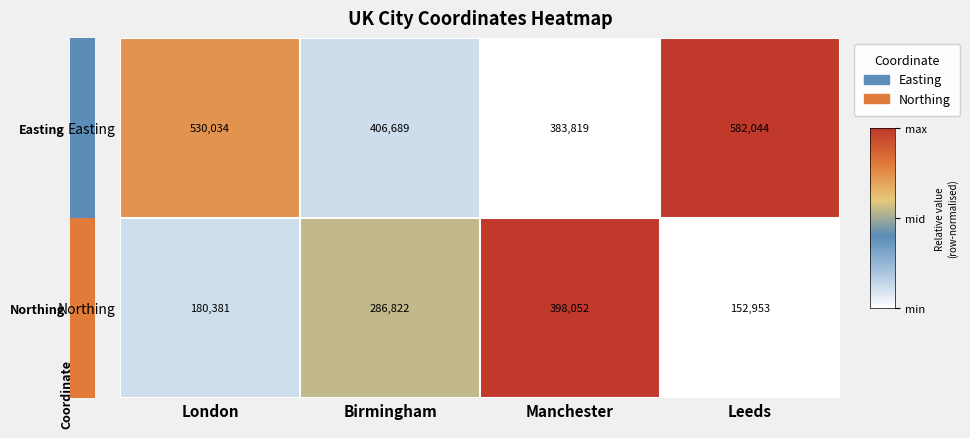

Reading right to left, what are all the values shown in this chart?

Easting: 582044	383819	406689	530034
Northing: 152953	398052	286822	180381